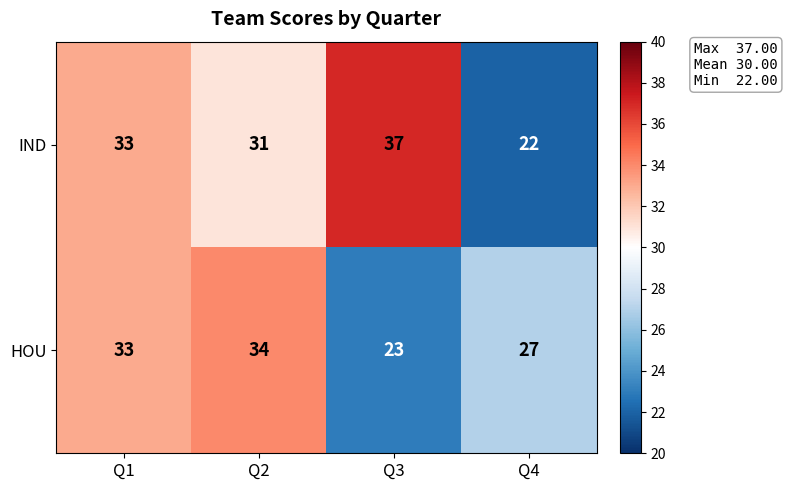

At which category is the sum across all series the highest?

Q1